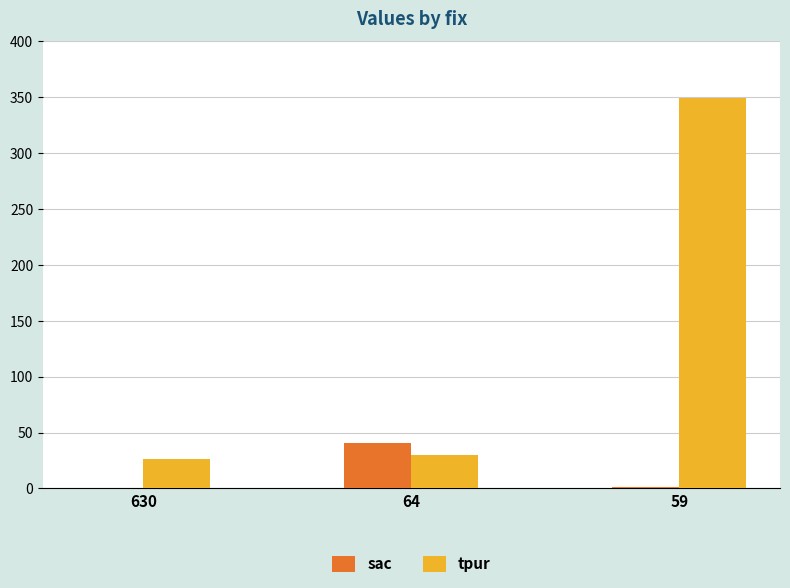

Which series has the largest total across all categories?

tpur